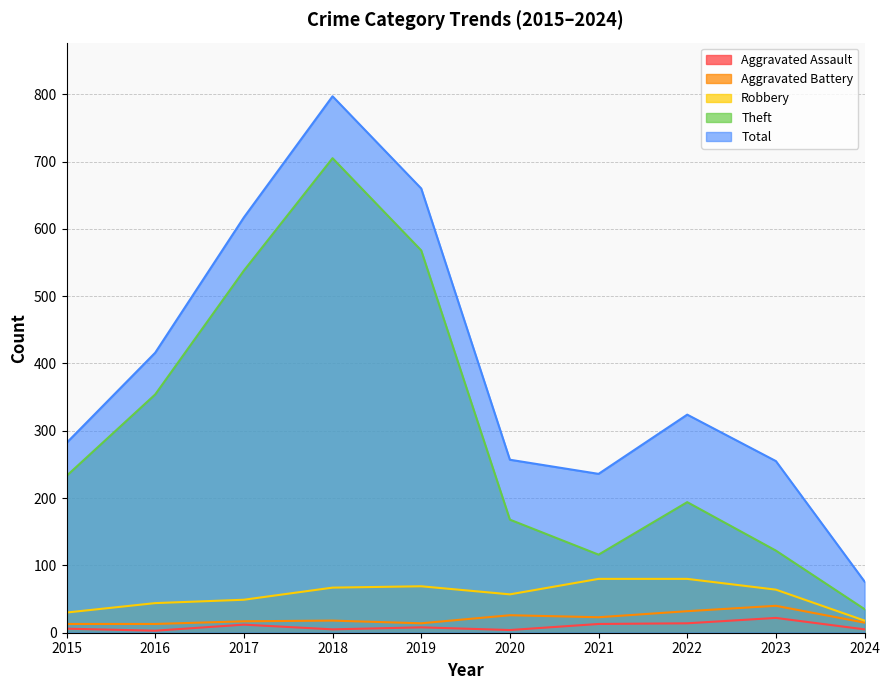

How many categories are shown in the chart?

10